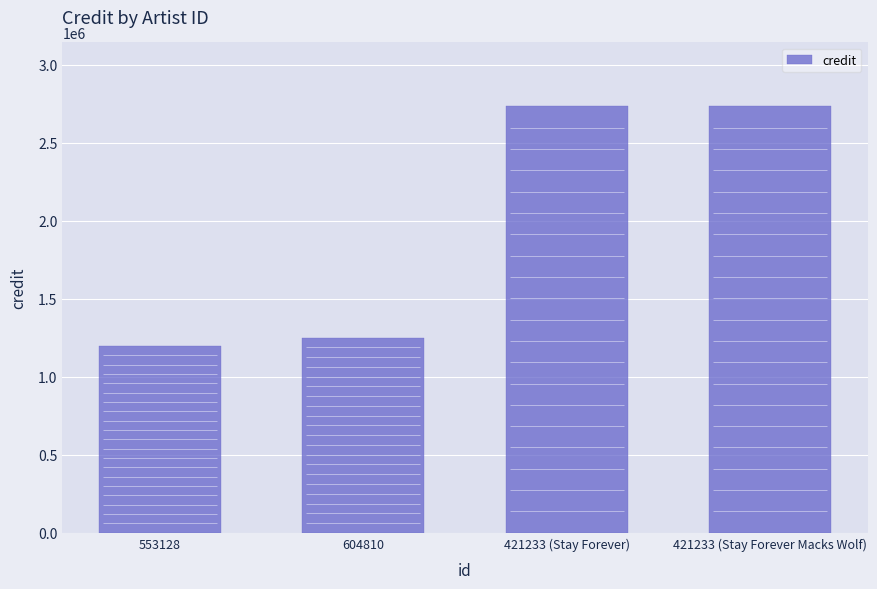

What is the smallest value displayed?

1196843